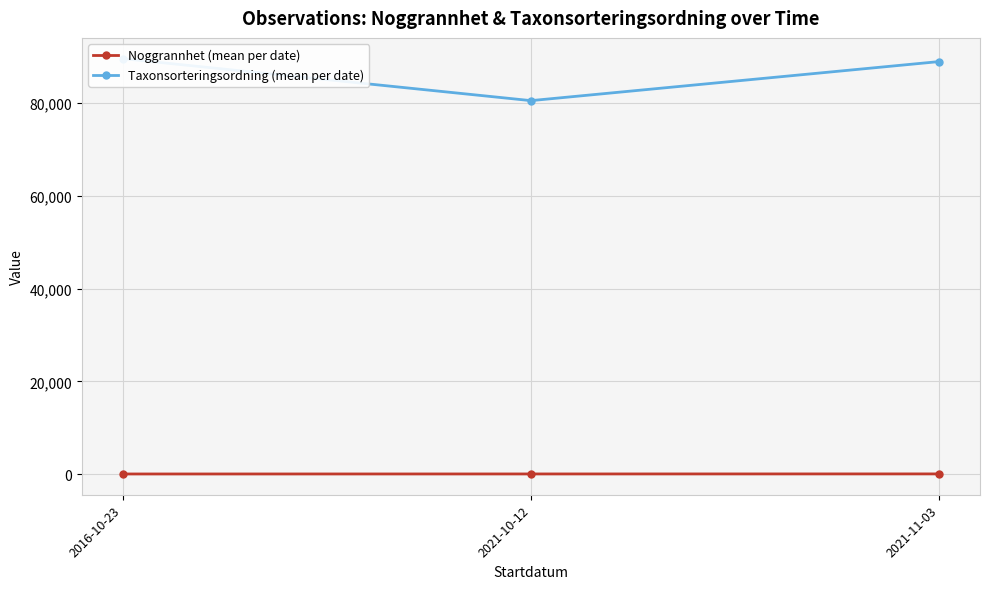

What is the difference between the highest and lowest values at 2021-11-03?

88934.9